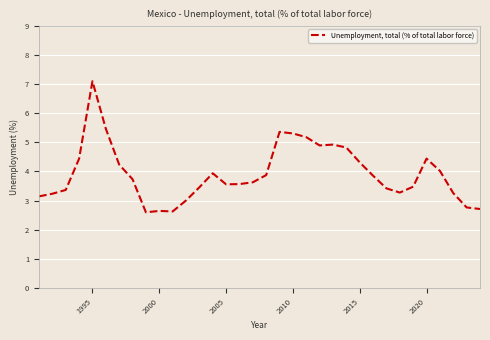

What is the greatest value displayed?

7.1